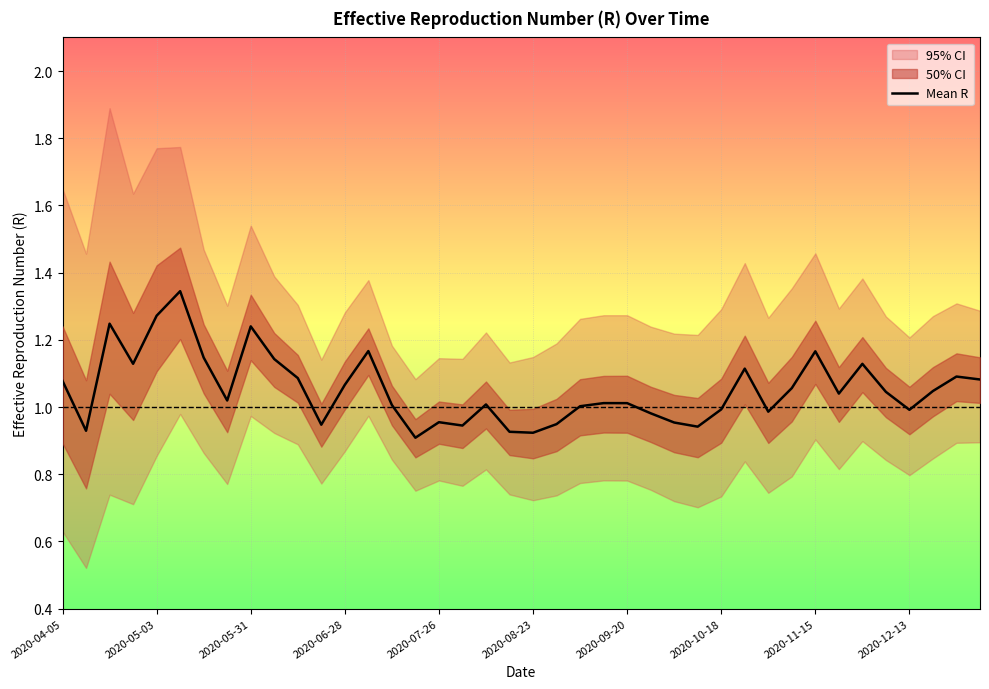

The Mean R series shows 1.0 at 2020-10-18. True or false?

True